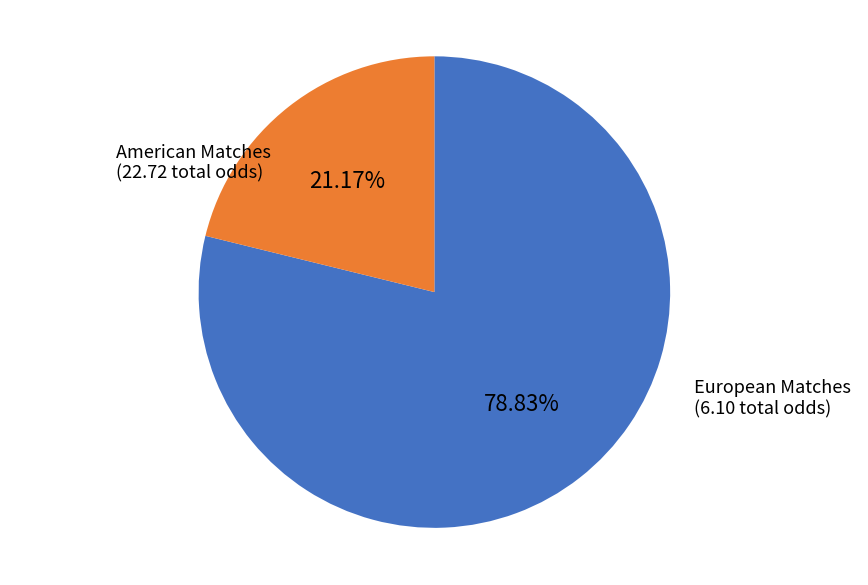

Rank the categories by value from highest to lowest.

American Matches, European Matches